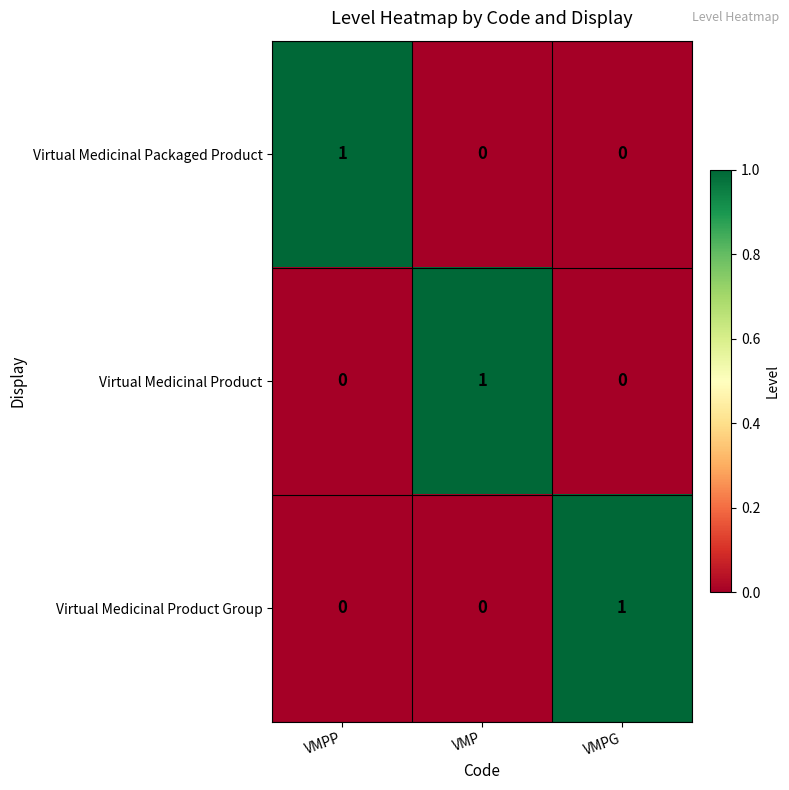

True or false: Virtual Medicinal Product has a value of 0 at VMPP.

True